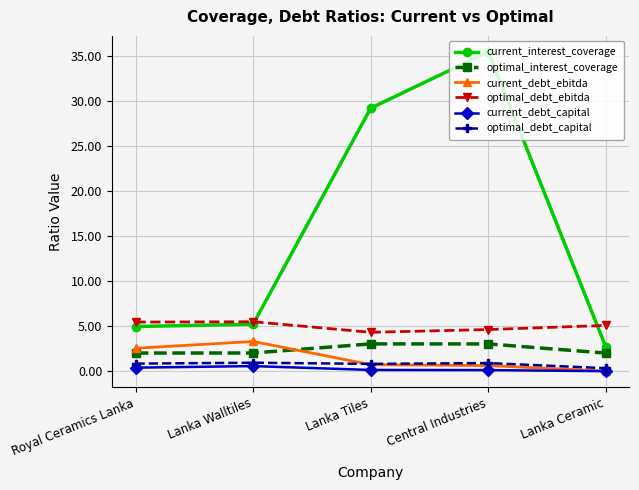

What is the difference between the highest and lowest values at Lanka Walltiles?

4.9